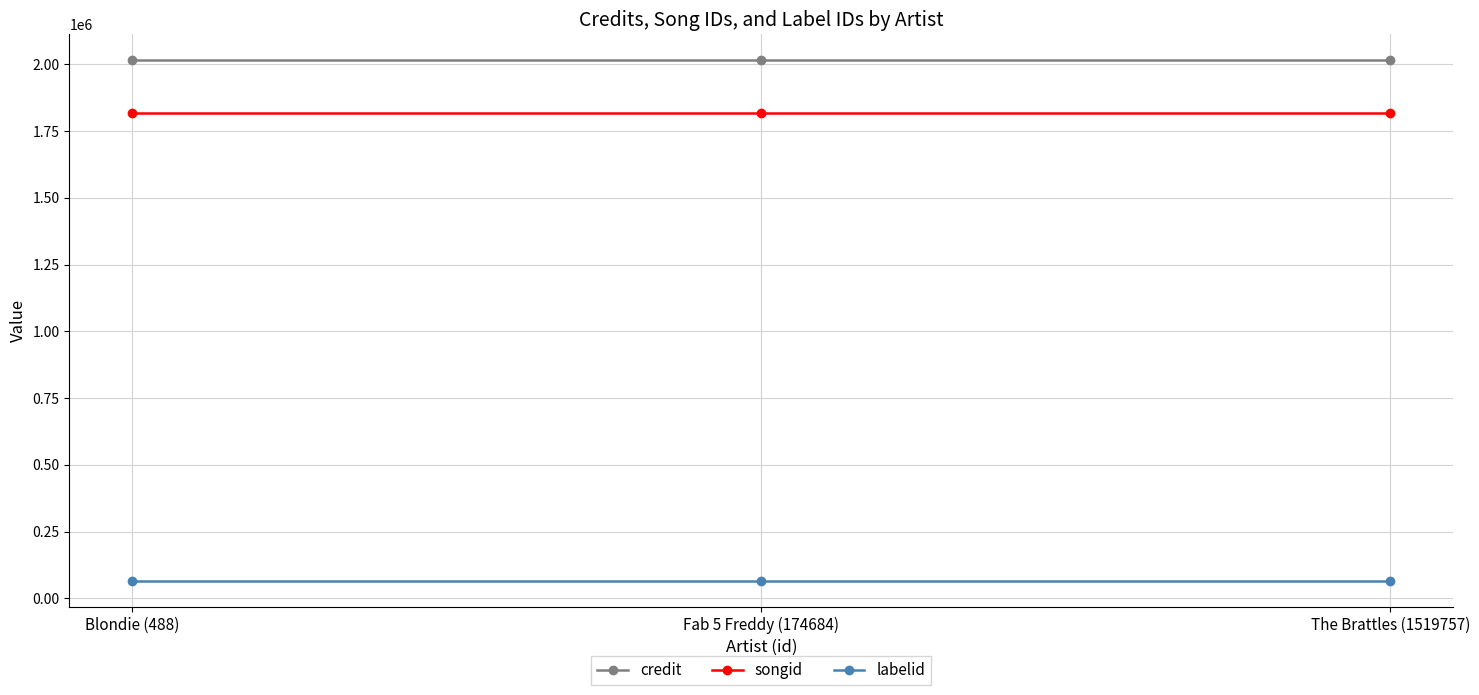

What is the total value across all series at The Brattles (1519757)?

3897671